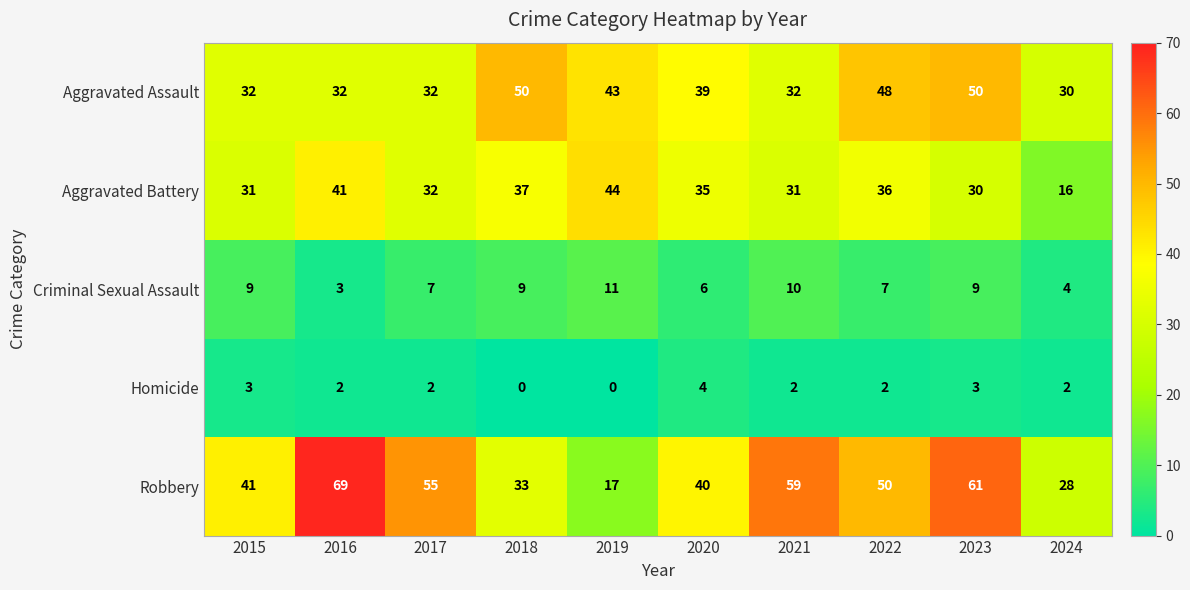

How many series are shown in this chart?

5